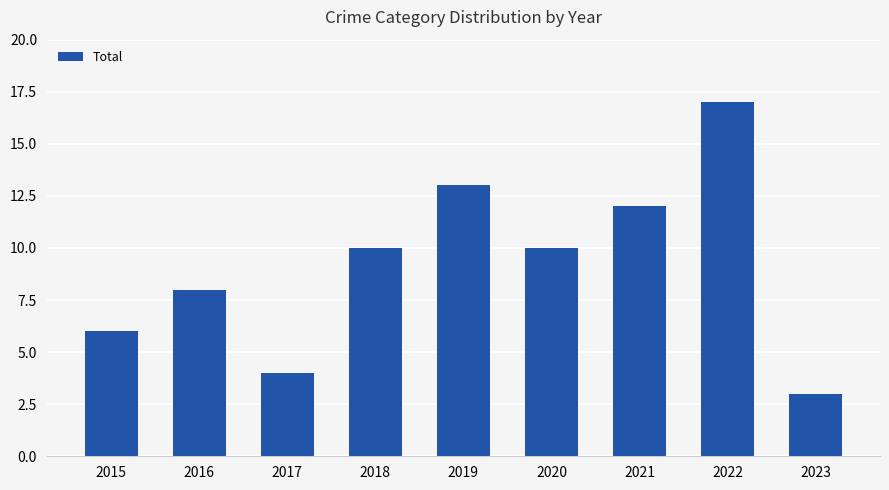

What is the maximum value shown in the chart?

17